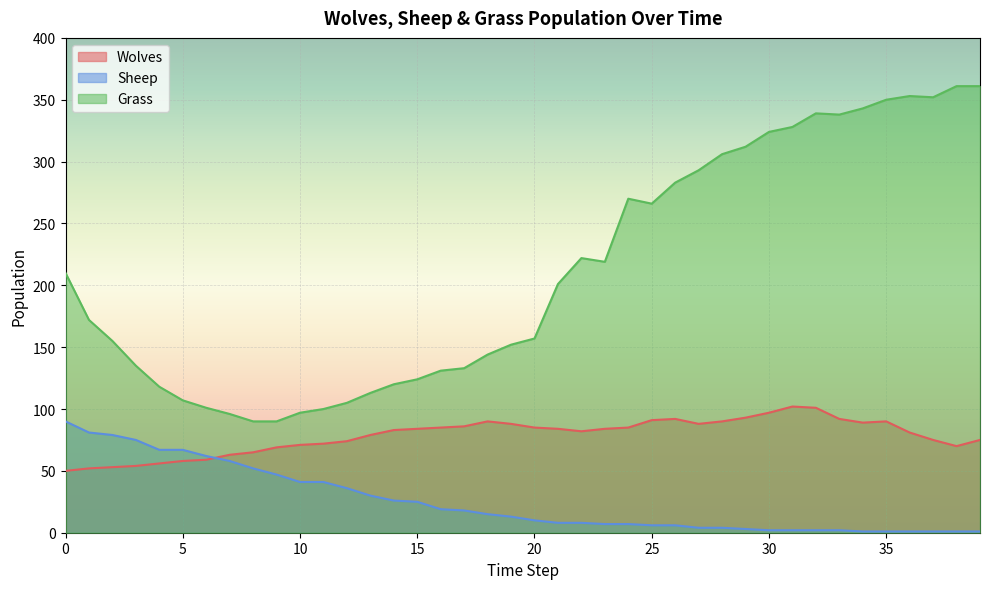

Is the value of Sheep at 4 greater than the value of Wolves at 29?

No